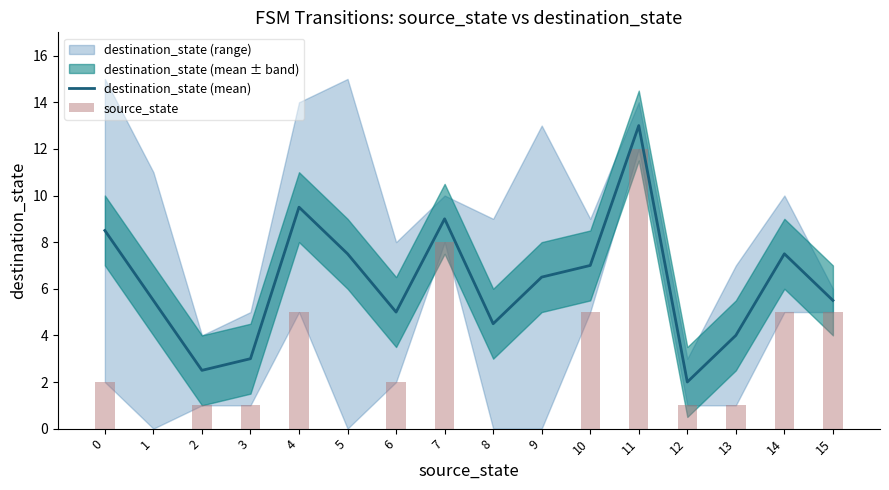

Reading left to right, extract all data points from this chart.

destination_state (mean): 8.5	5.5	2.5	3.0	9.5	7.5	5.0	9.0	4.5	6.5	7.0	13.0	2.0	4.0	7.5	5.5
source_state: 2.0	0.0	1.0	1.0	5.0	0.0	2.0	8.0	0.0	0.0	5.0	12.0	1.0	1.0	5.0	5.0